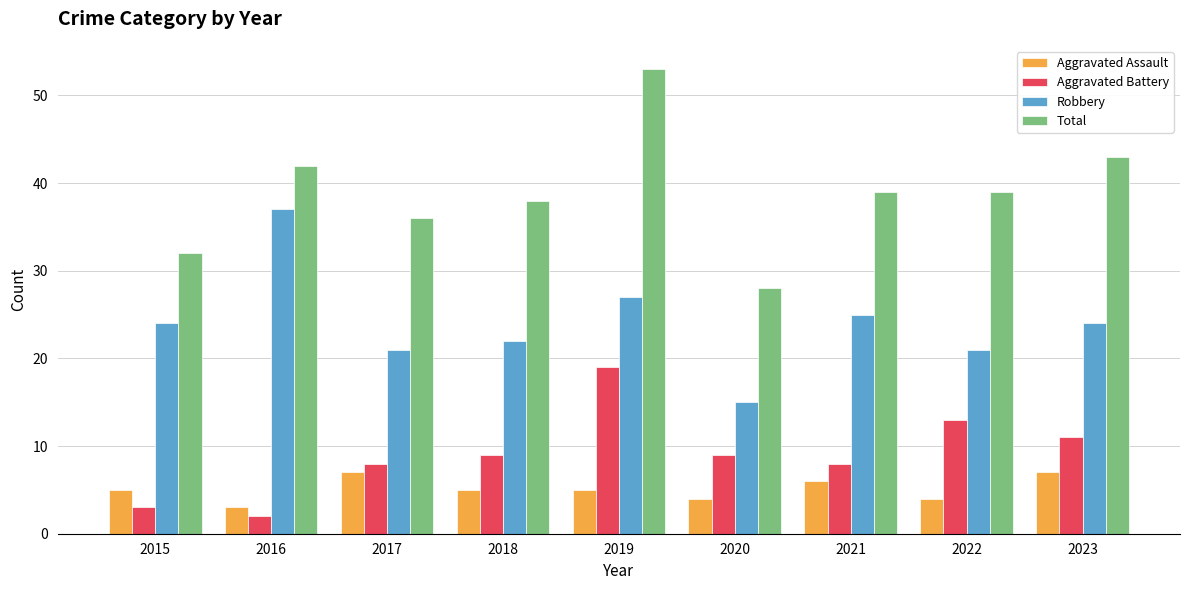

What is the spread (max minus min) of values at 2016?

40